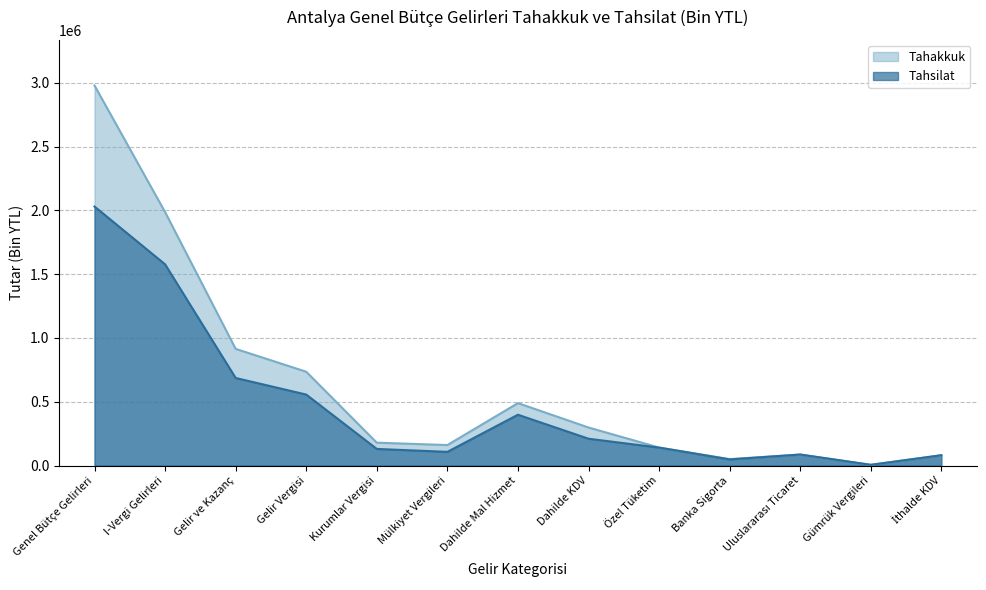

What is the sum of all Tahsilat values?

6055820